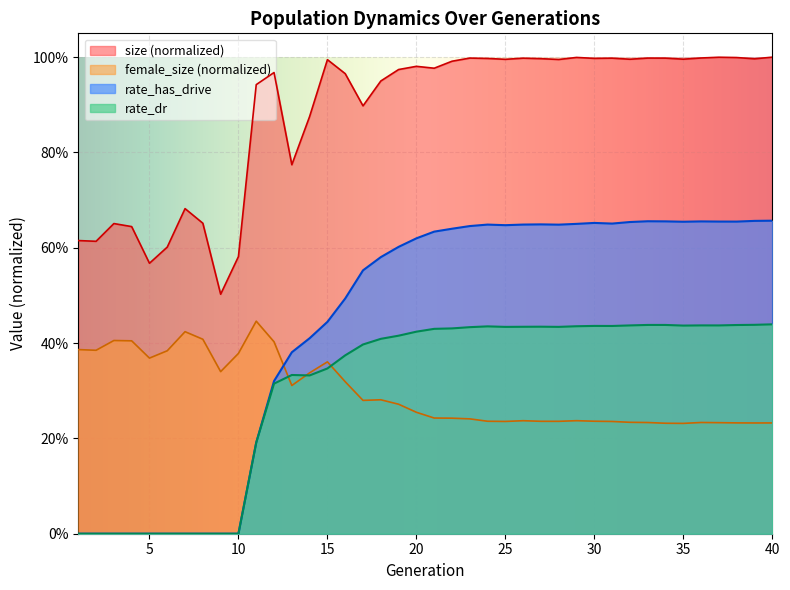

How many lines are shown in the chart?

4